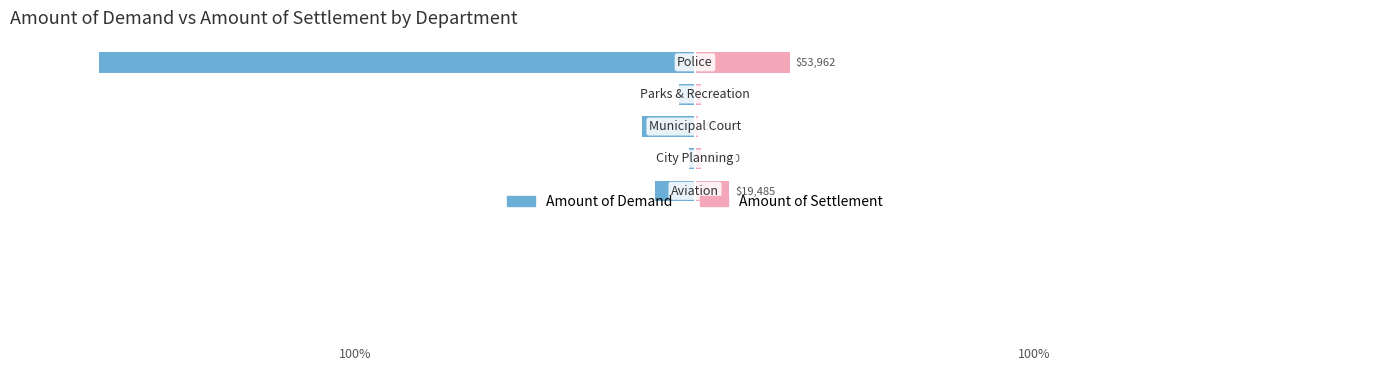

What is the highest value of the Amount of Demand series?

-1.0